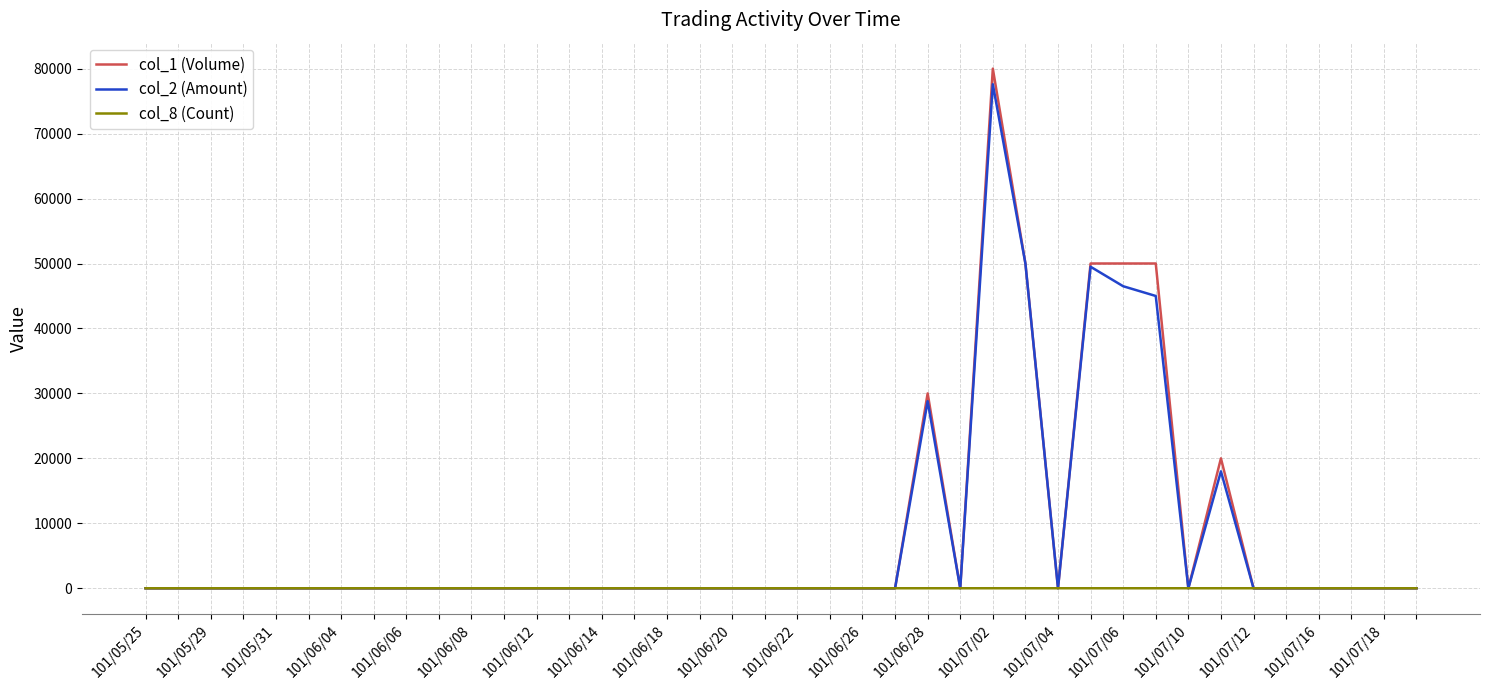

Which series has the widest spread of values?

col_1 (Volume)